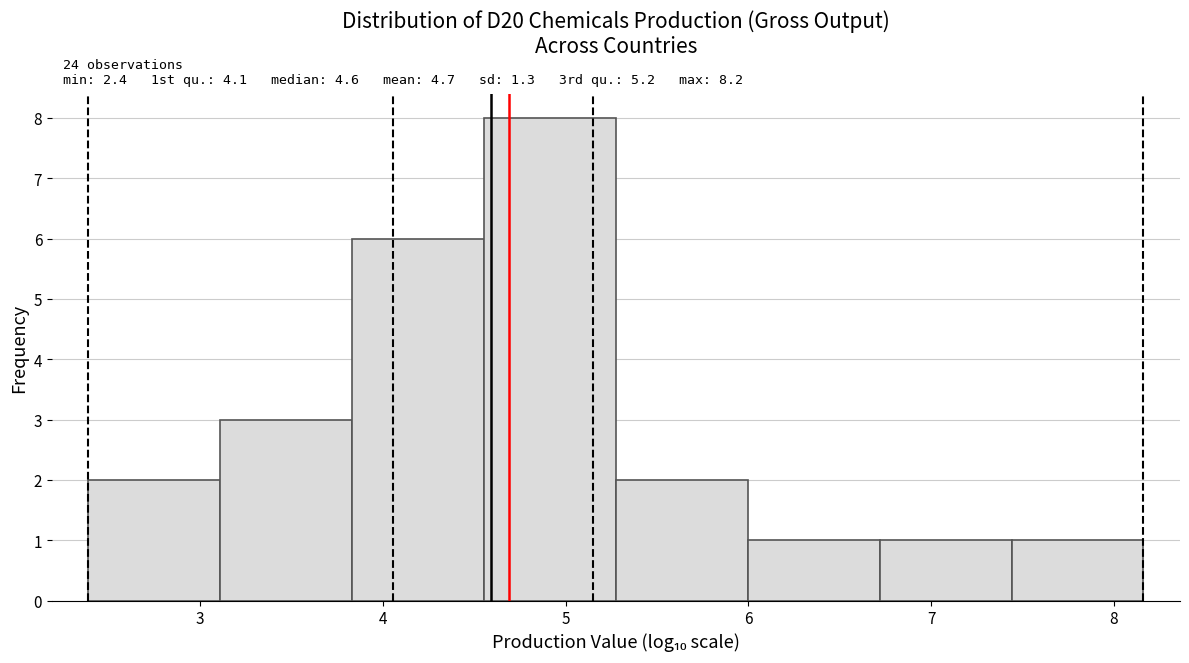

Which range on the x-axis has the tallest bar?

4.6 to 5.3